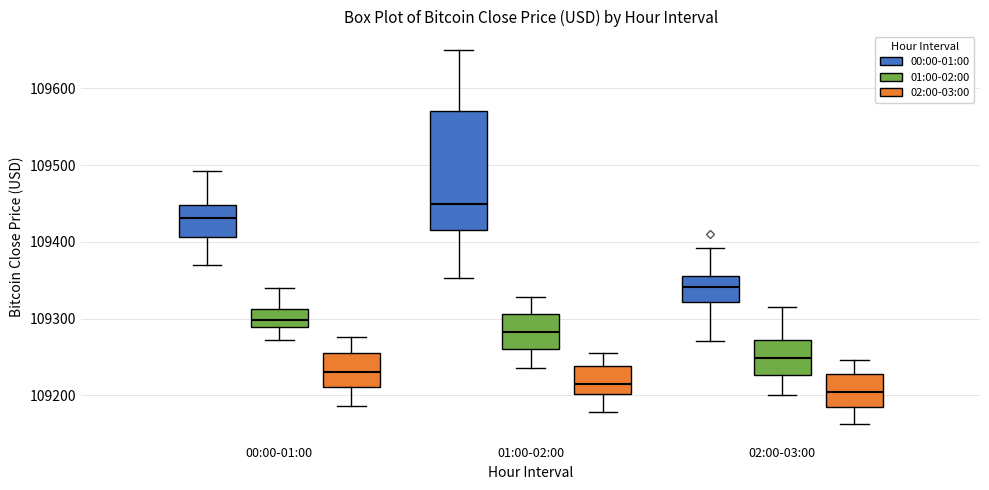

Reading left to right, read every box against the y-axis: the position of its median line, the range the box covers, and the ends of its whiskers. The values are not printed on the chart, so give them approximately, as read against the axis.

00:00-01:00 (00:00-01:00): median 109430, box 109410 to 109450, whiskers 109370 to 109490
00:00-01:00 (01:00-02:00): median 109300, box 109290 to 109310, whiskers 109270 to 109340
00:00-01:00 (02:00-03:00): median 109230, box 109210 to 109260, whiskers 109190 to 109280
01:00-02:00 (00:00-01:00): median 109450, box 109420 to 109570, whiskers 109350 to 109650
01:00-02:00 (01:00-02:00): median 109280, box 109260 to 109310, whiskers 109240 to 109330
01:00-02:00 (02:00-03:00): median 109220, box 109200 to 109240, whiskers 109180 to 109260
02:00-03:00 (00:00-01:00): median 109340, box 109320 to 109360, whiskers 109270 to 109390
02:00-03:00 (01:00-02:00): median 109250, box 109230 to 109270, whiskers 109200 to 109320
02:00-03:00 (02:00-03:00): median 109200, box 109190 to 109230, whiskers 109160 to 109250